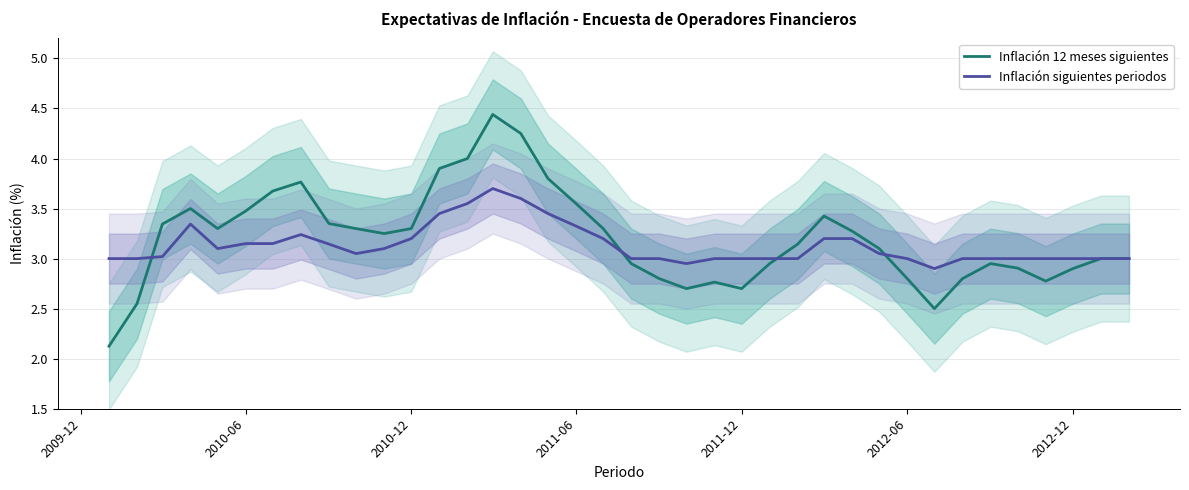

Does the chart display data point markers on the line(s)?

No